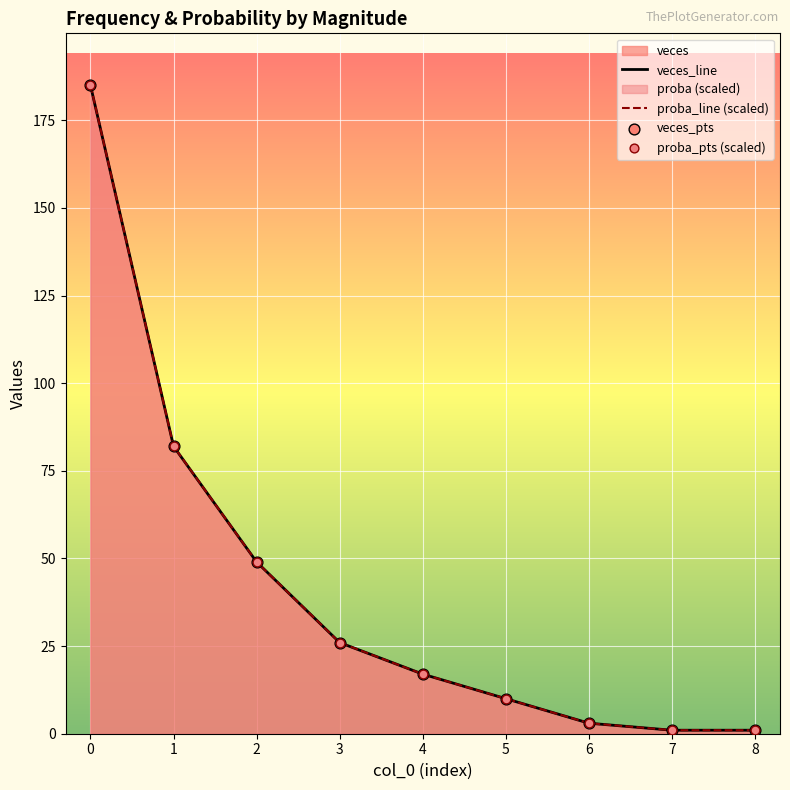

At how many categories does at least one series exceed 126?

1